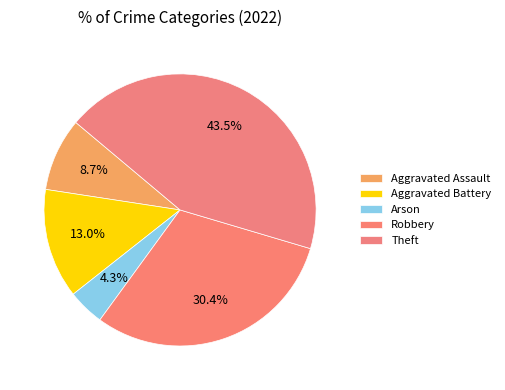

The Aggravated Battery slice represents 27% of the pie. True or false?

False